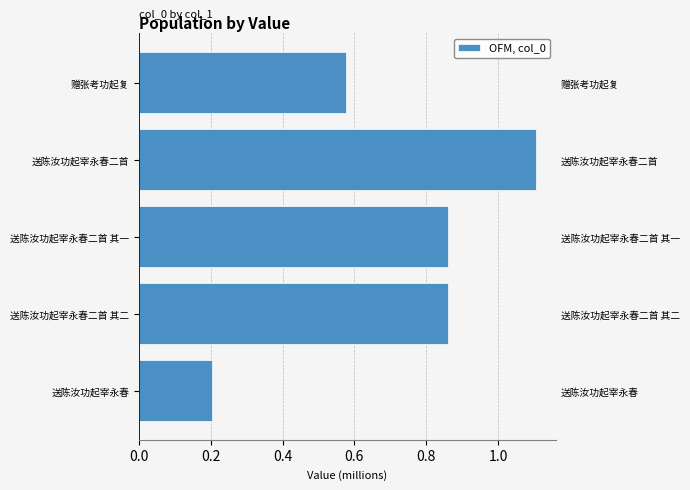

What is the difference between the values at 送陈汝功起宰永春二首 and 赠张考功起复?

0.5